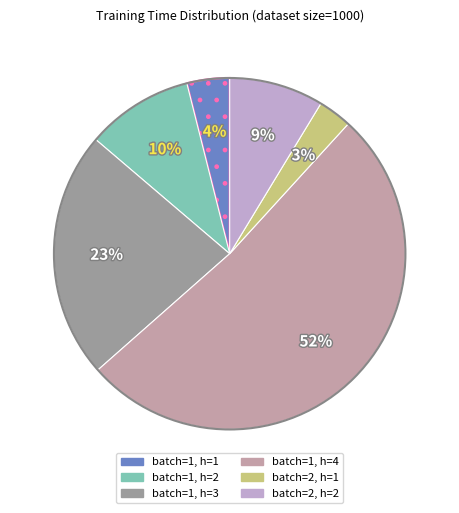

To the nearest percent, what is the difference between the largest and smallest slice percentages?

49%